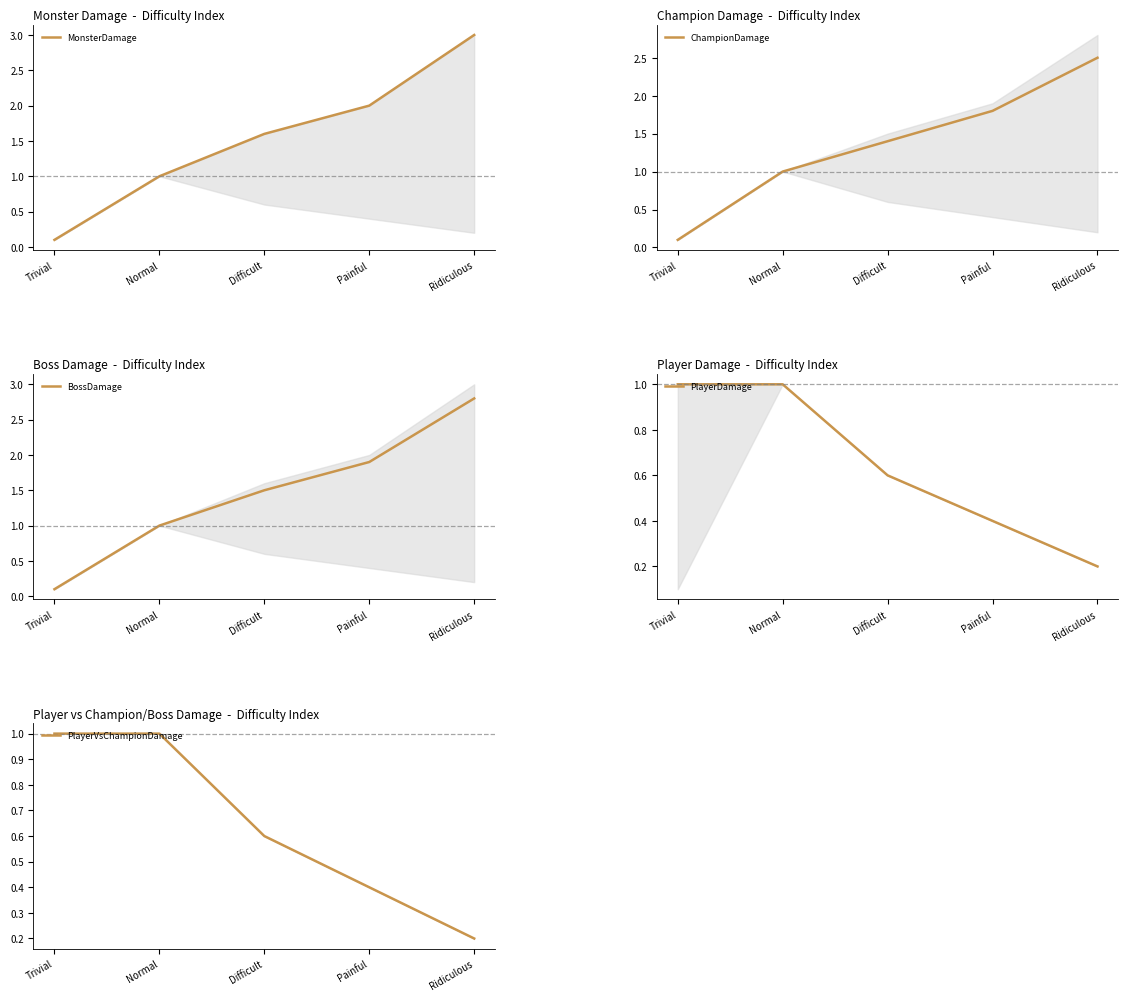

At how many categories does at least one series exceed 1?

3